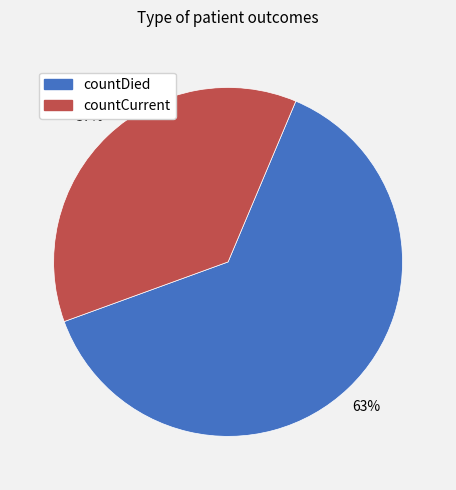

Is there any slice that represents more than half of the pie?

Yes